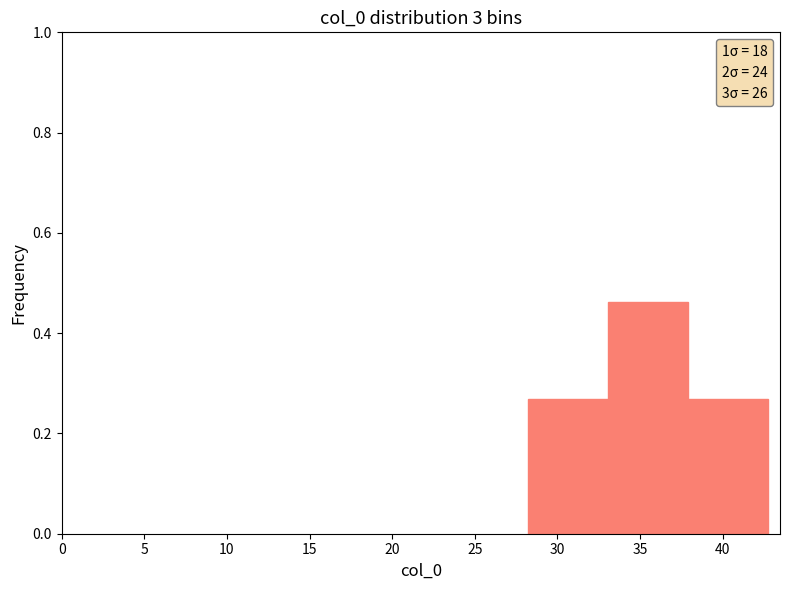

How tall is the bar that spans 38.0 to 43.0 on the x-axis? Neither the bar edges nor the heights are printed on the chart, so give them approximately, as read against the axes.

0.26